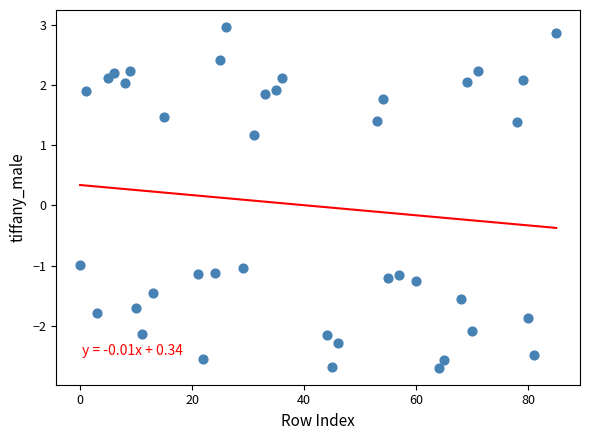

What is the range of Y values (max minus min)?

5.7